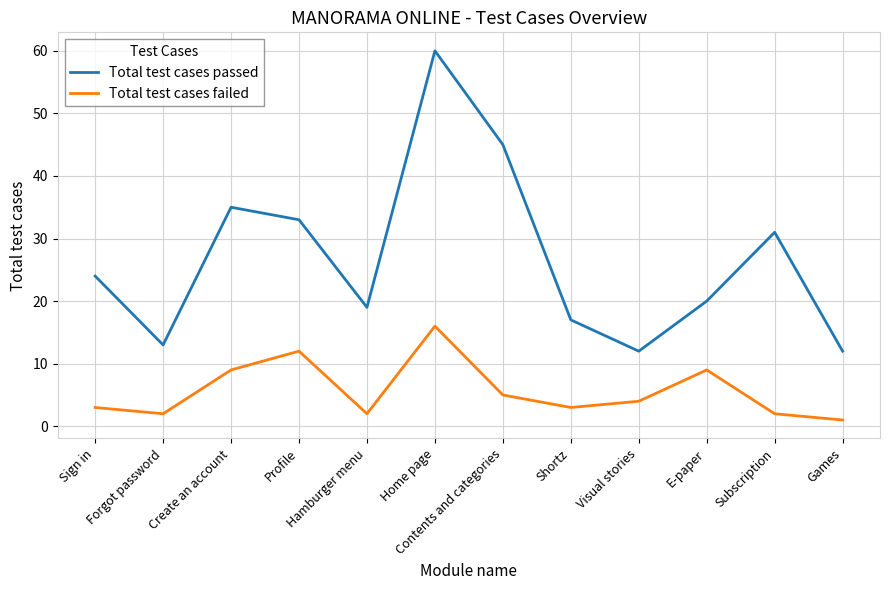

Is it true that Total test cases failed equals 8 at Contents and categories?

False